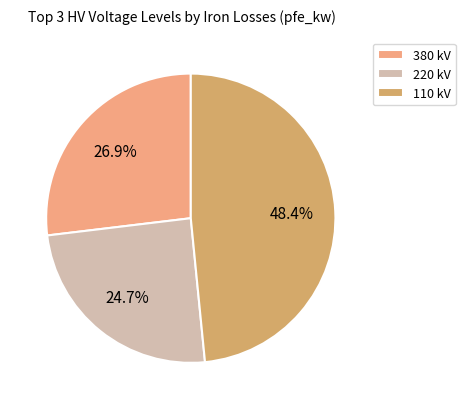

Count the number of slices in the pie.

3